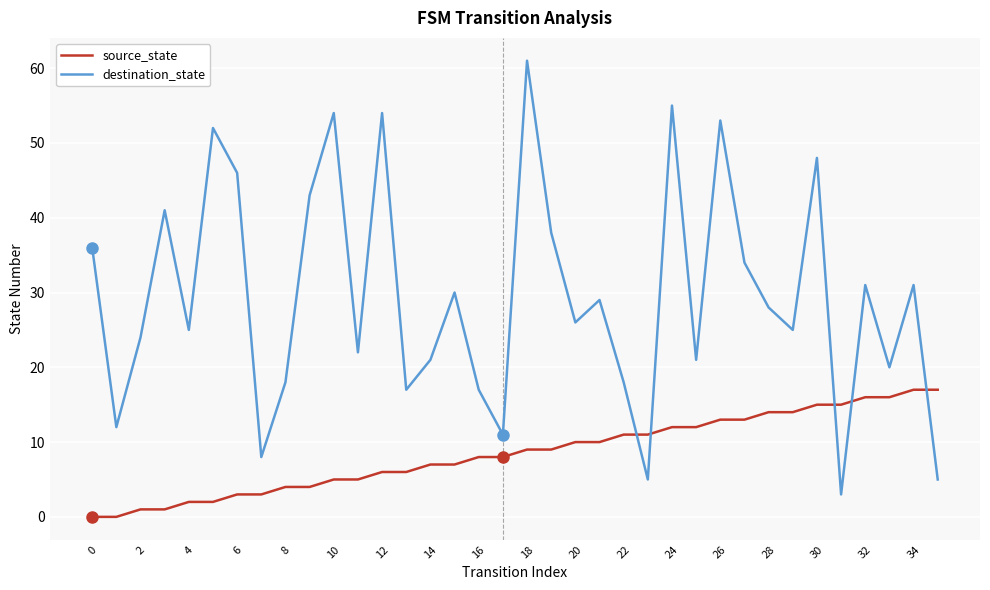

What is the maximum value for source_state?

17